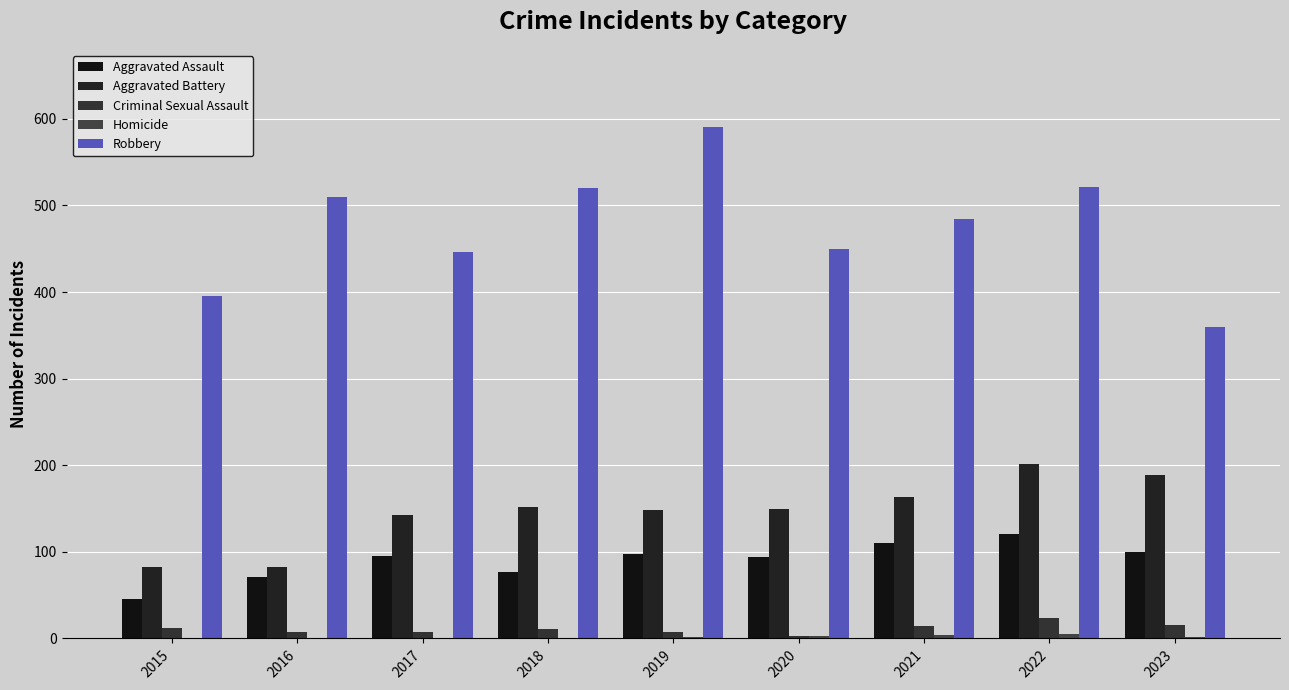

List the series in order of their peak value, lowest first.

Homicide, Criminal Sexual Assault, Aggravated Assault, Aggravated Battery, Robbery